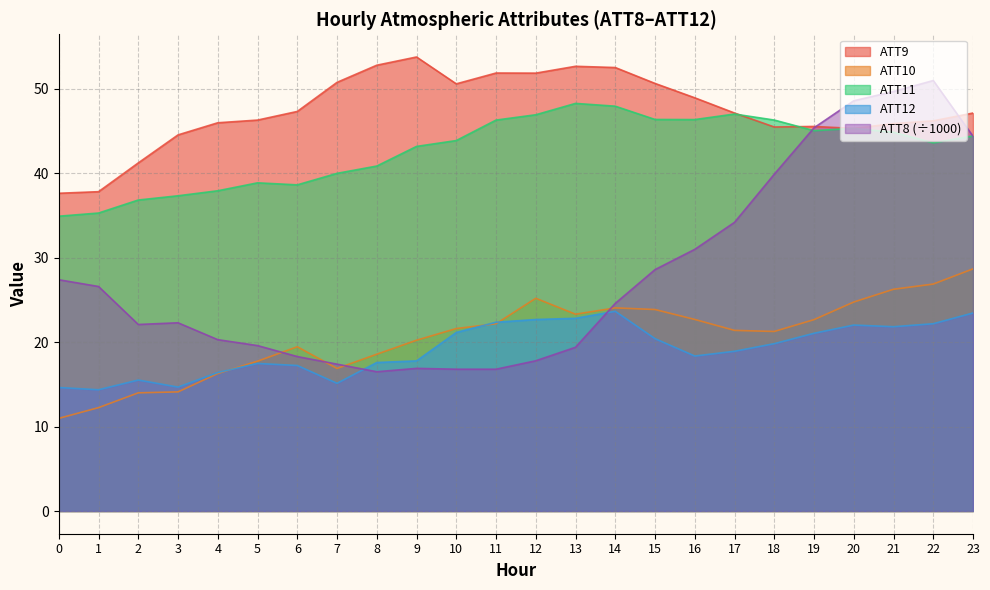

How many times do ATT8 and ATT10 cross each other?

4